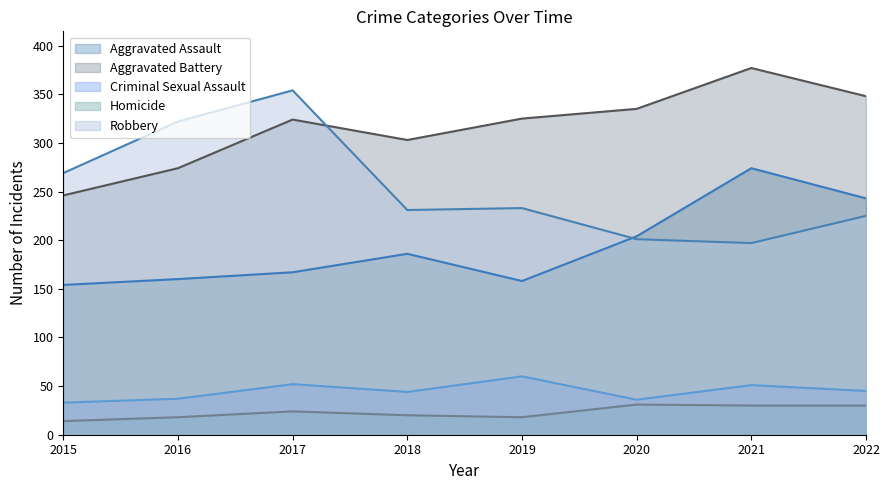

At which label does Criminal Sexual Assault first exceed 45?

2017